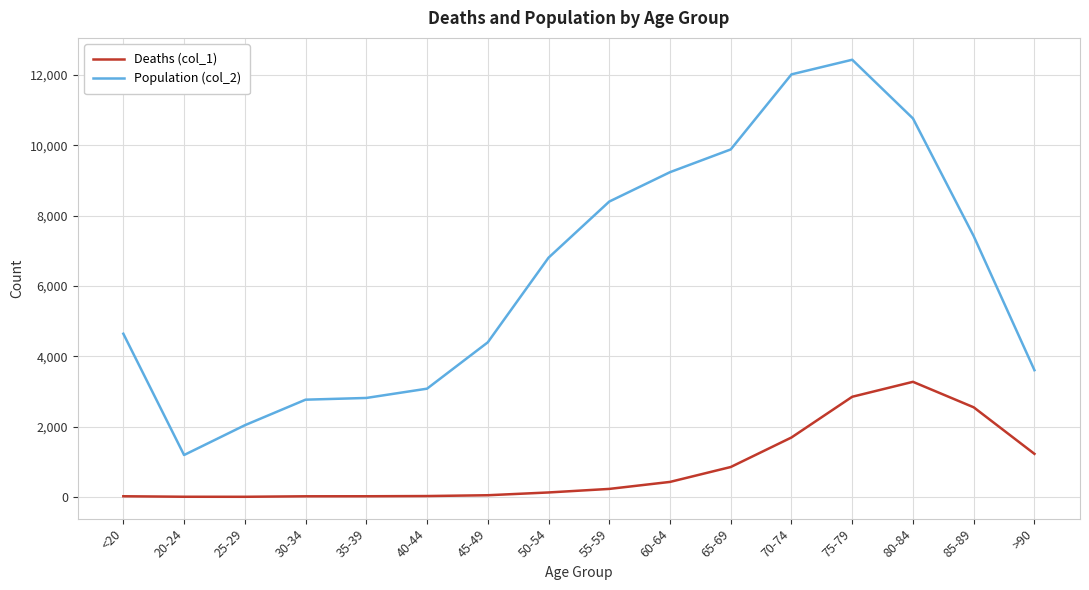

Is the value of Population (col_2) at 25-29 greater than the value of Deaths (col_1) at >90?

Yes